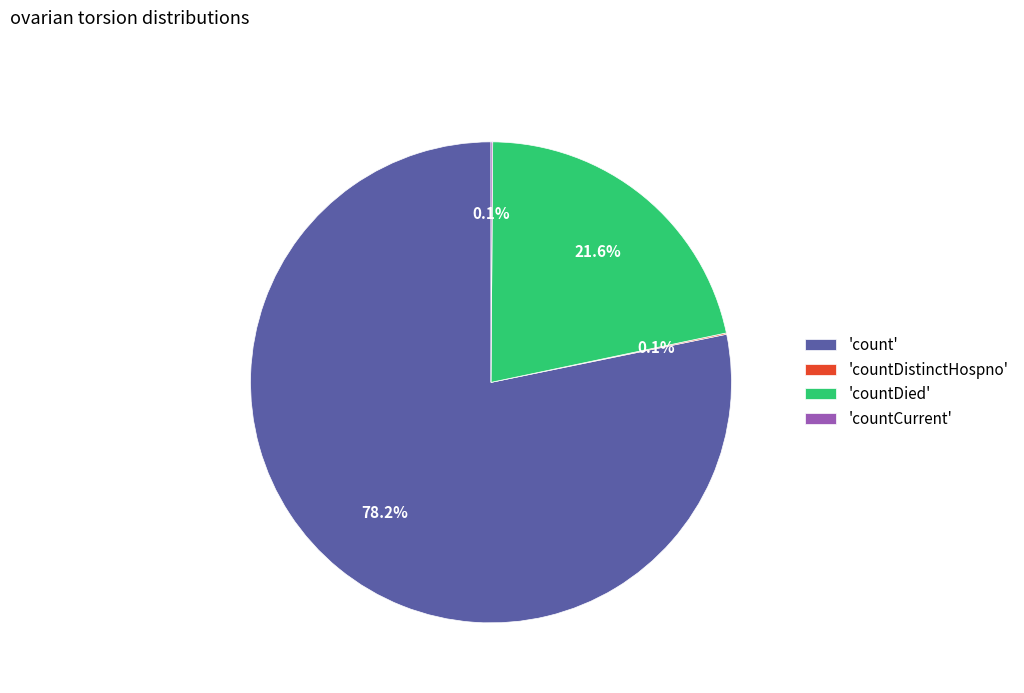

To the nearest percent, what is the average slice percentage?

25%